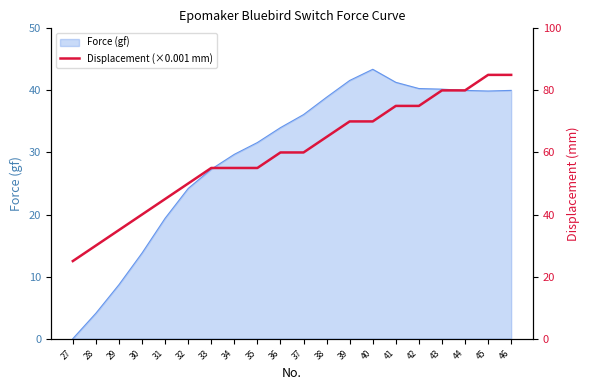

At which label does the data first exceed 60?

38